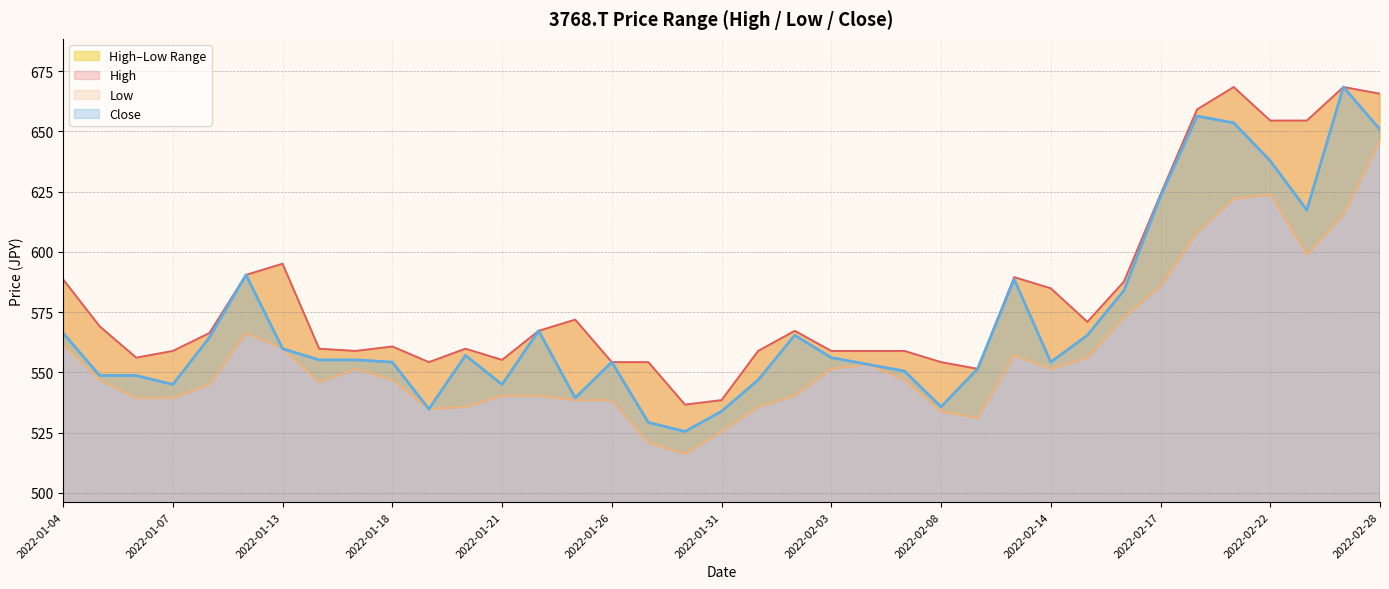

True or false: High and Close intersect in this chart.

False